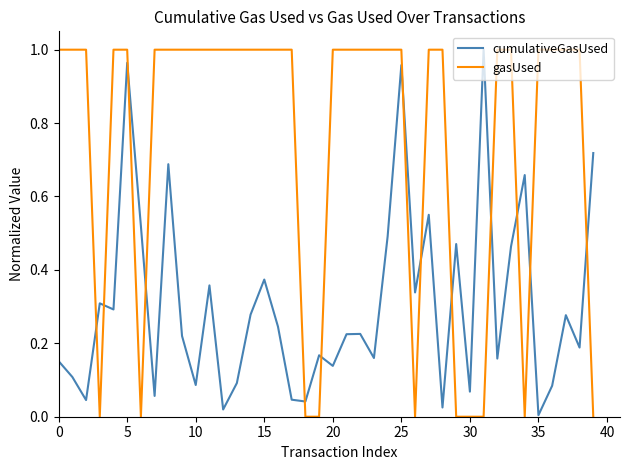

What are all the series names shown in the legend?

cumulativeGasUsed, gasUsed